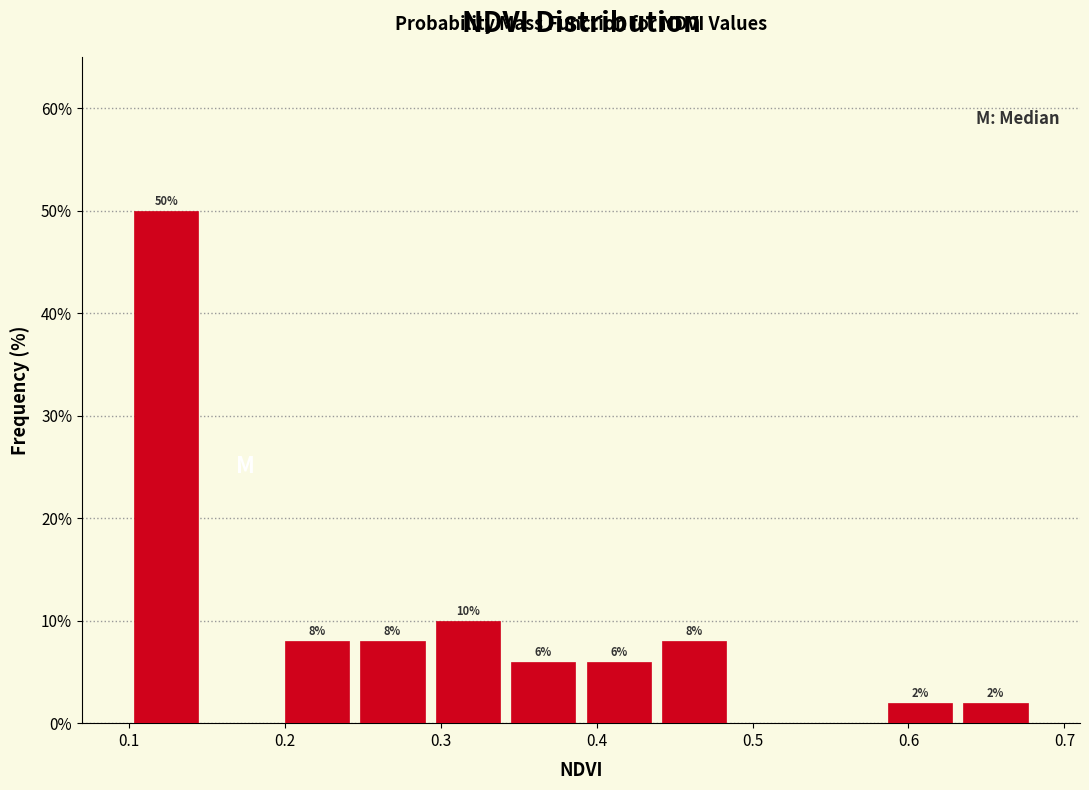

Over which range of the x-axis is the bar tallest?

0.10 to 0.15